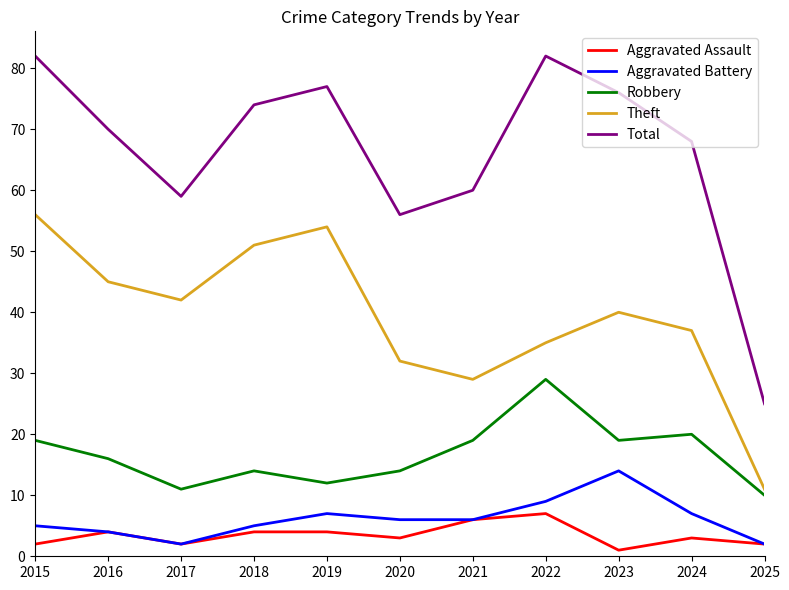

True or false: Aggravated Assault and Theft intersect in this chart.

False